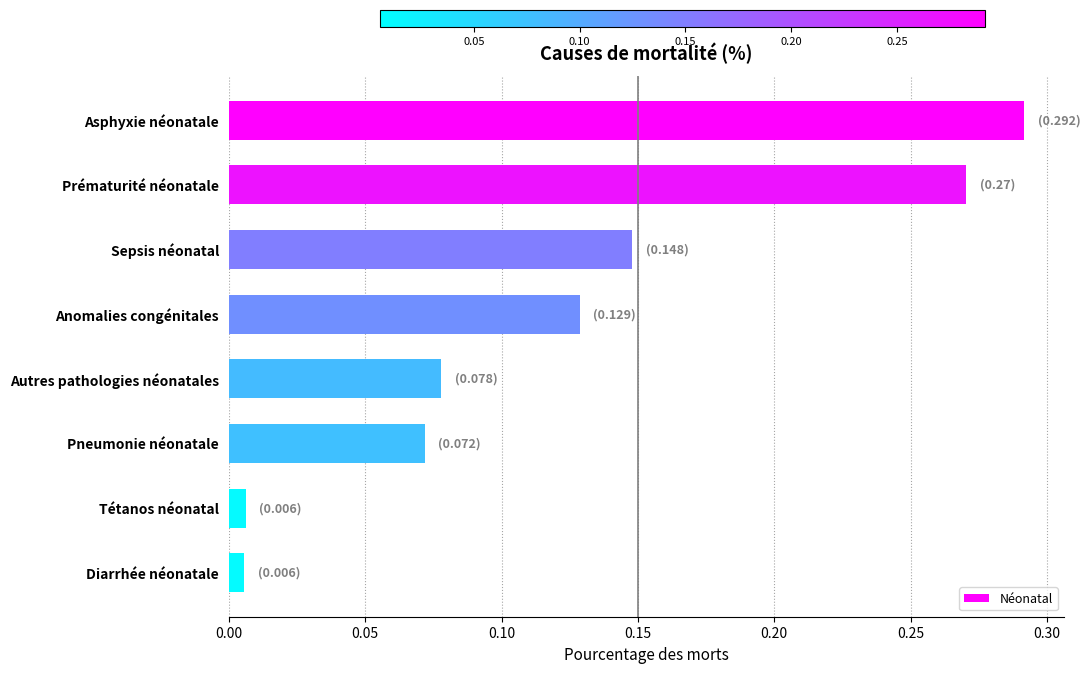

True or false: the data shows 0.4 at Prématurité néonatale.

False